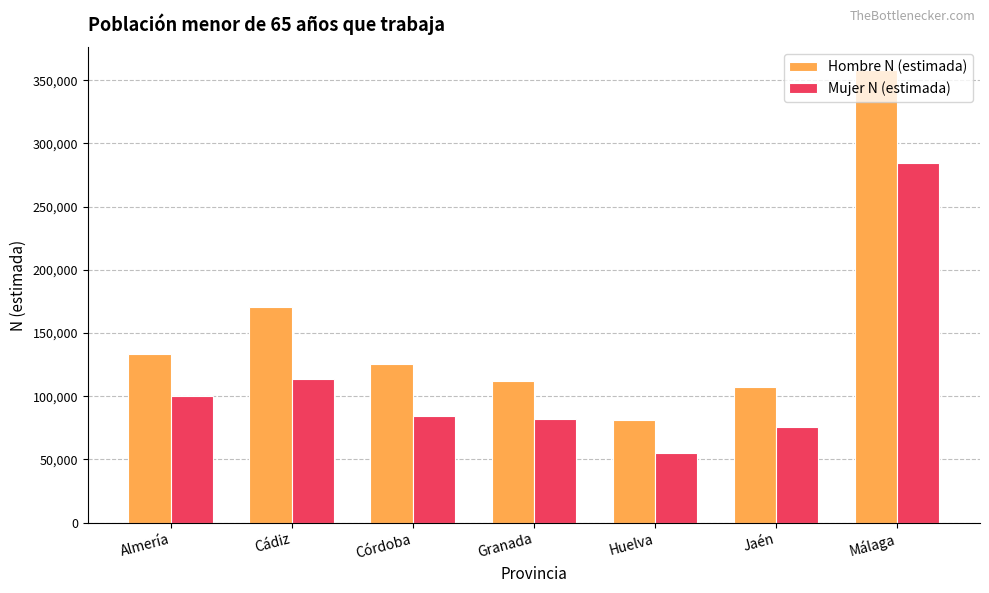

Rank the series by their maximum value, from highest to lowest.

Hombre N (estimada), Mujer N (estimada)